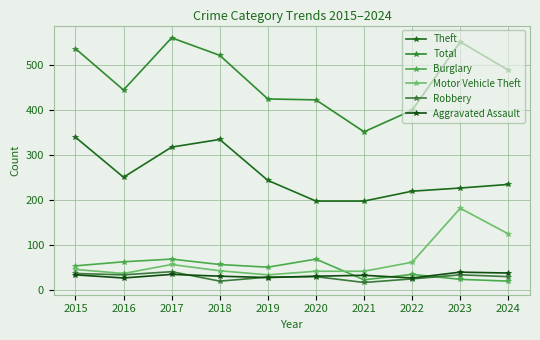

How many distinct data groups are displayed?

6